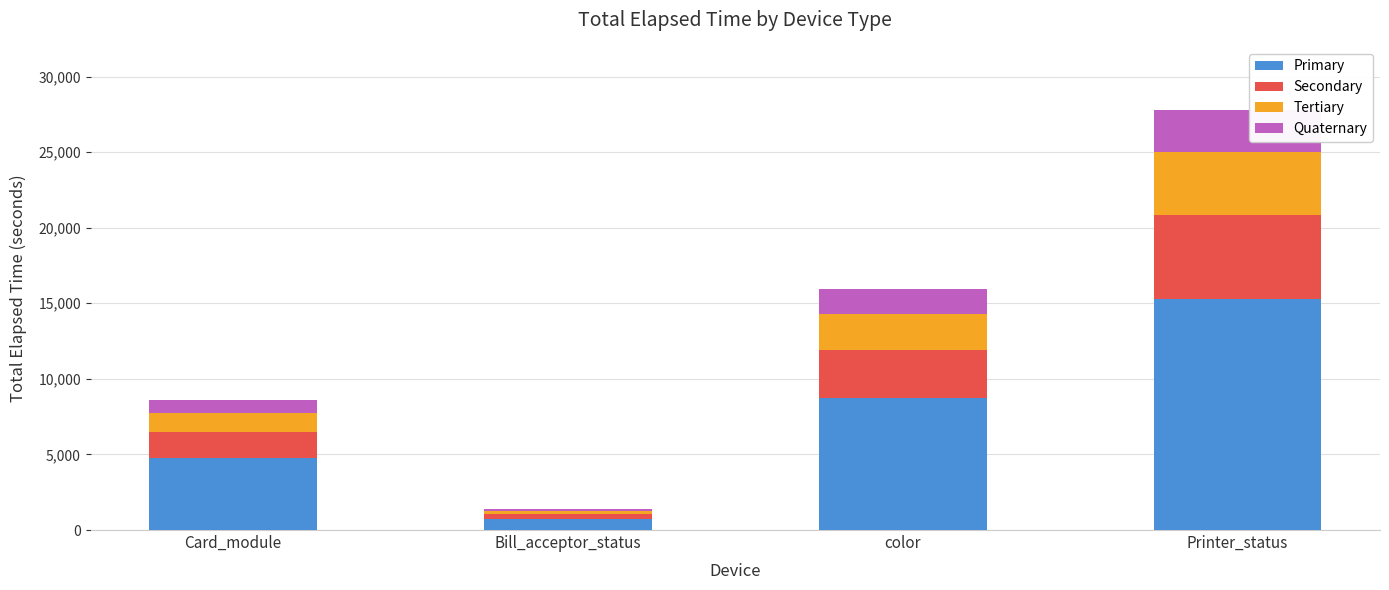

At which category is the sum across all series the highest?

Printer_status